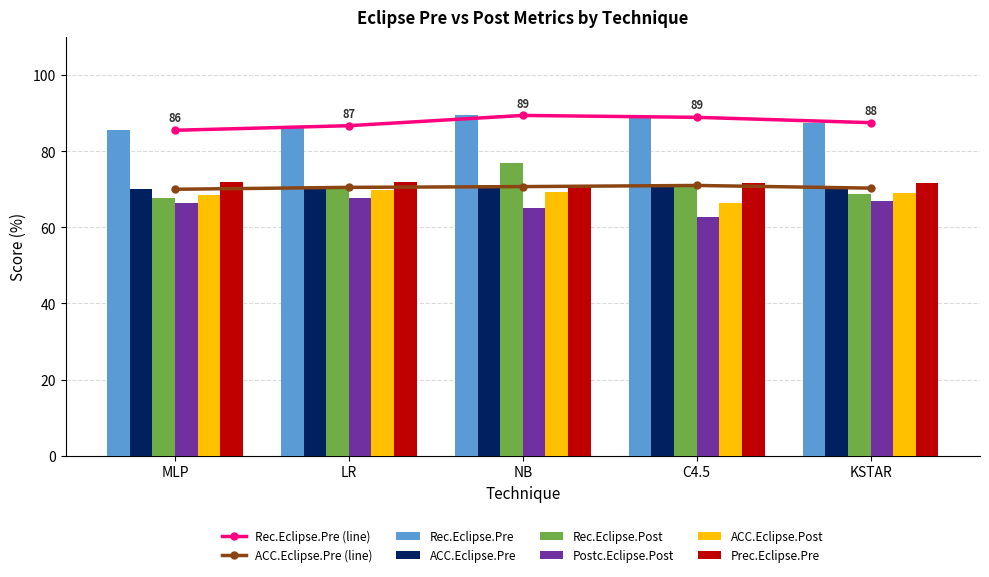

Reading left to right, extract all data points from this chart.

Rec.Eclipse.Pre: 85.5	86.7	89.4	88.9	87.5
ACC.Eclipse.Pre: 70.0	70.5	70.7	71.0	70.3
Rec.Eclipse.Post: 67.7	70.0	77.0	71.2	68.7
Postc.Eclipse.Post: 66.5	67.6	65.0	62.8	67.0
ACC.Eclipse.Post: 68.5	69.9	69.4	66.4	69.1
Prec.Eclipse.Pre: 72.0	72.0	71.2	71.7	71.6